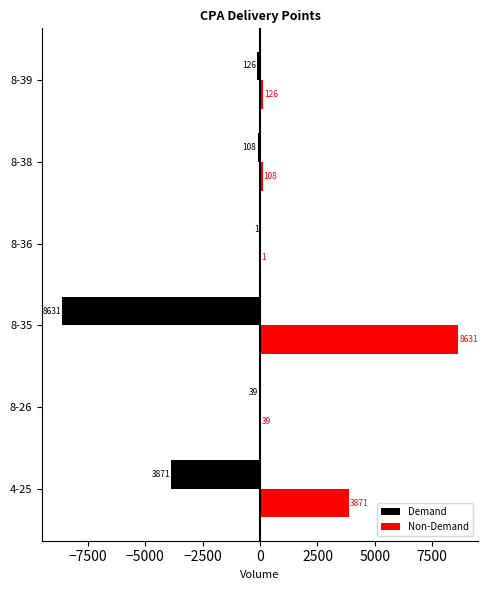

What are all the series names shown in the legend?

Demand, Non-Demand